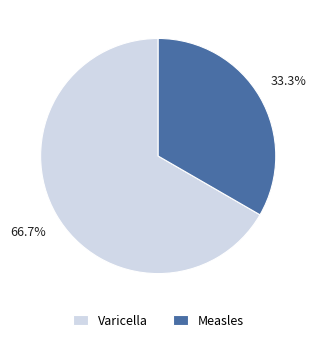

What percentage is the Measles slice, to the nearest percent?

33%